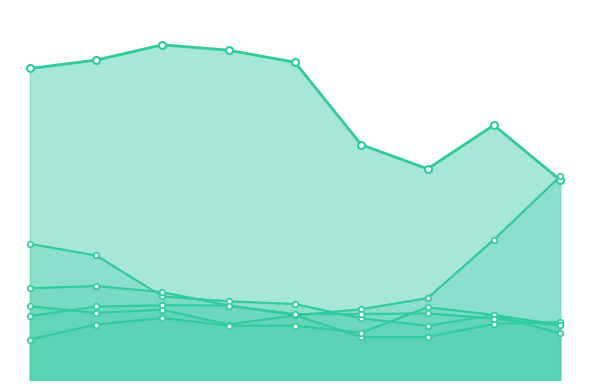

What is the maximum value for Motor Vehicle Theft?

826